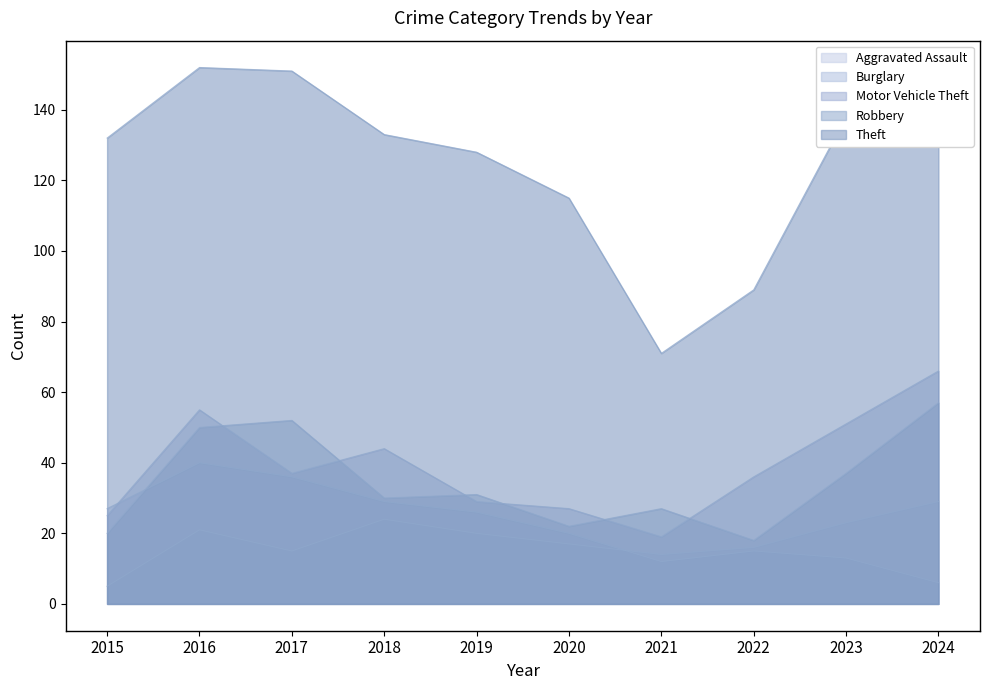

What is the smallest value displayed?

5